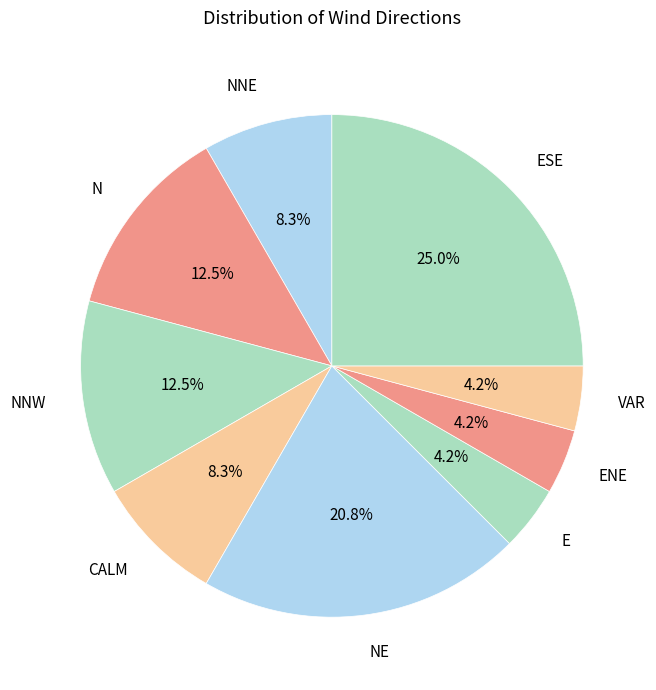

Count the number of slices in the pie.

9